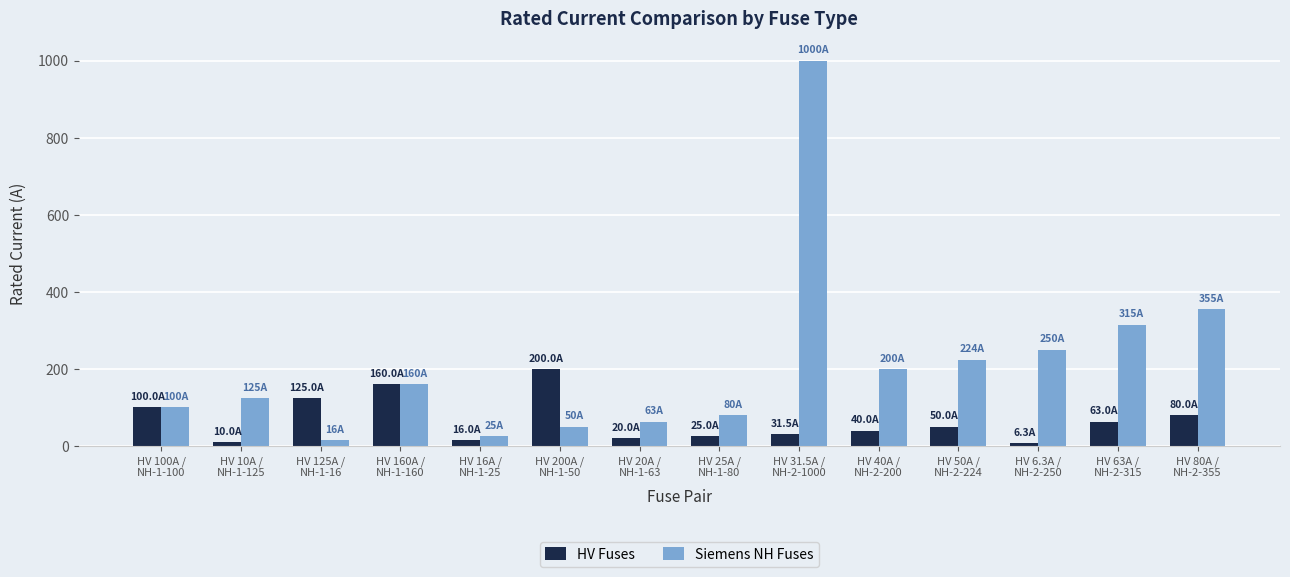

Which series has the largest total across all categories?

Siemens NH Fuses